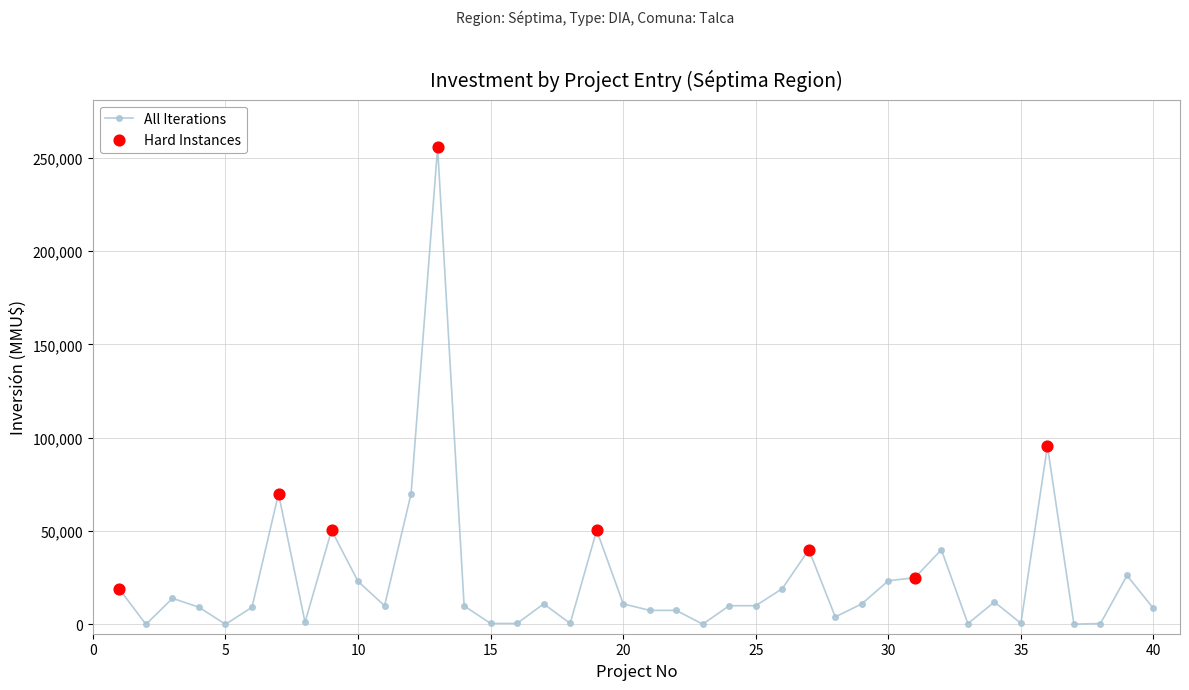

What is the maximum value shown in the chart?

255516